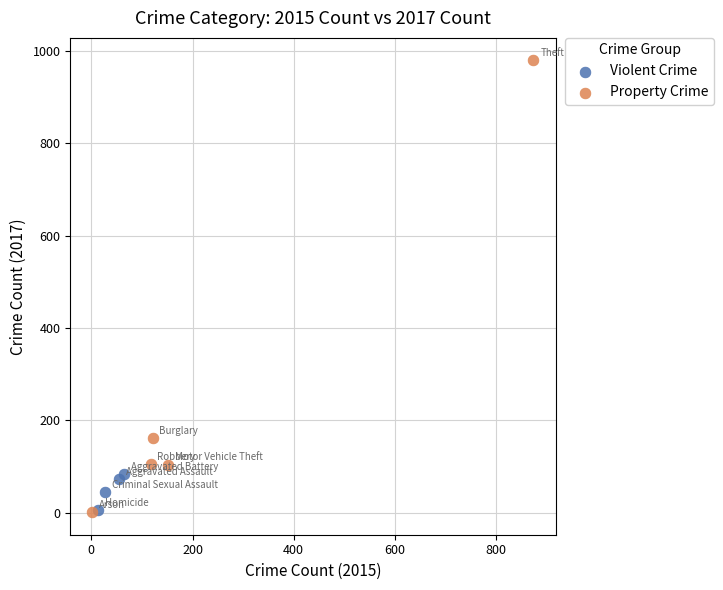

Which series contains the highest Y value?

Property Crime